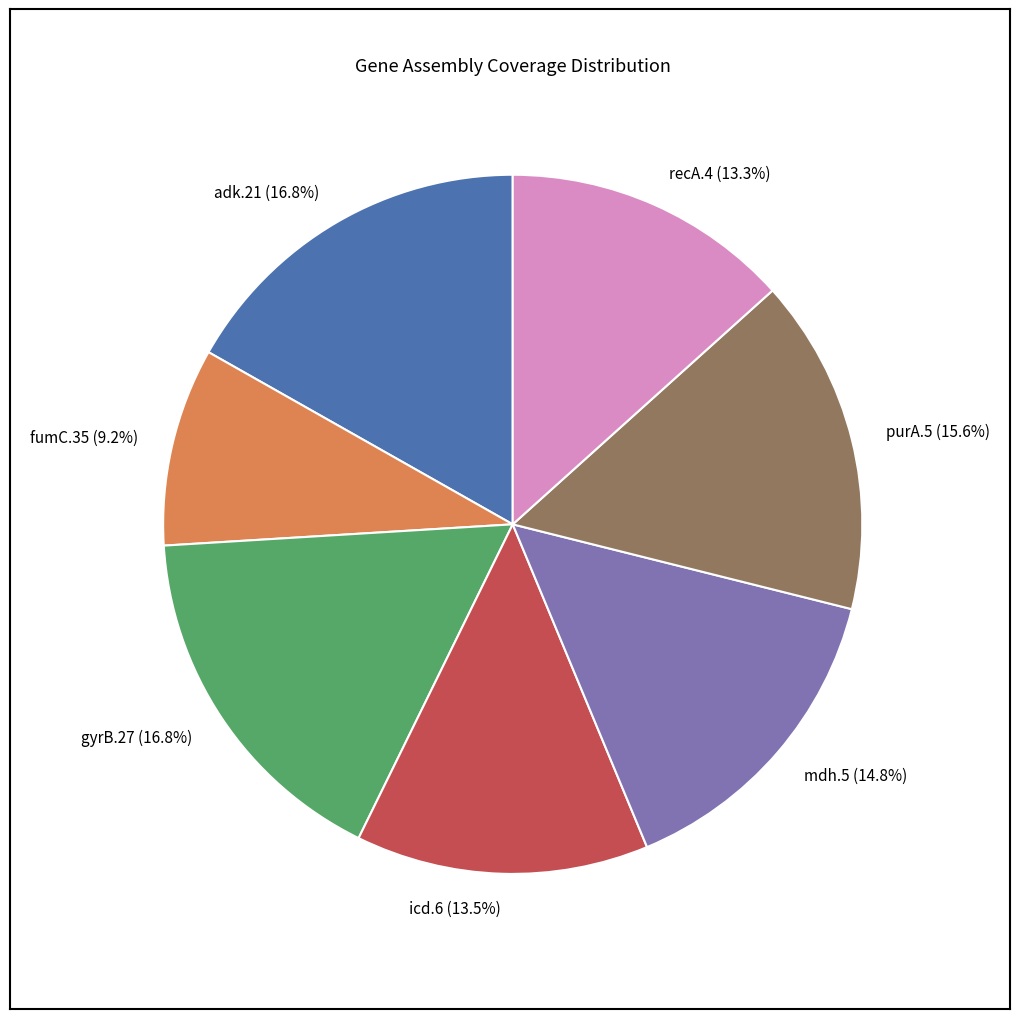

Which category has the smallest portion of the pie?

fumC.35